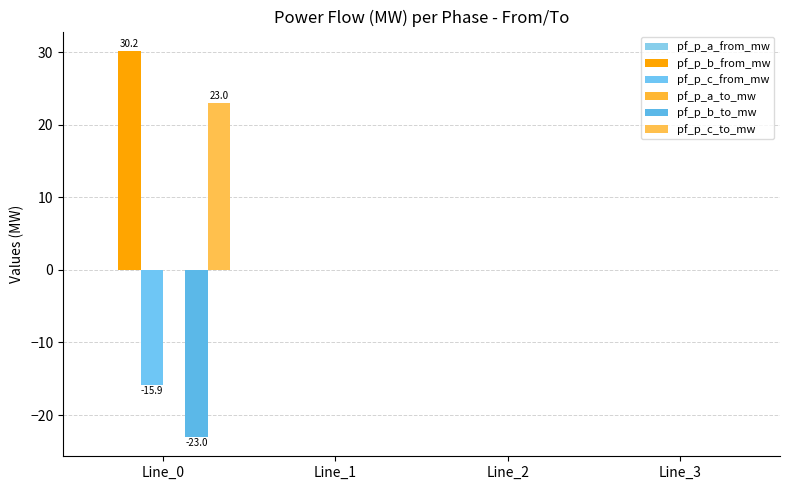

True or false: pf_p_c_to_mw has a value of -0.0 at Line_1.

True